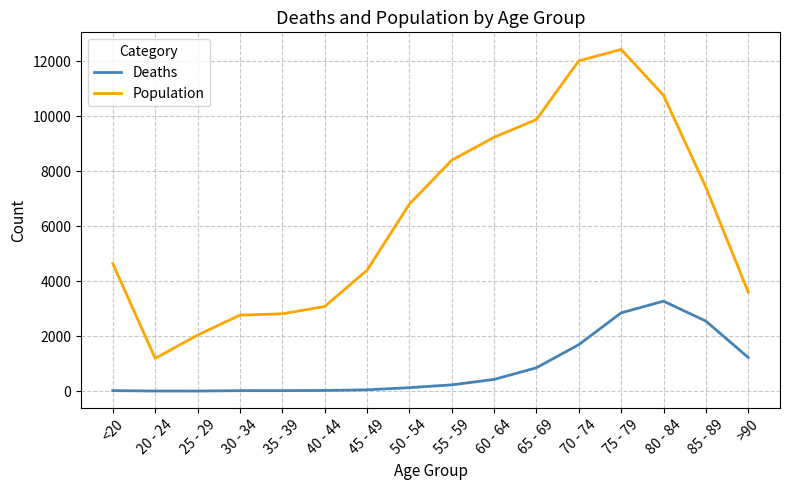

List the series in order of their overall mean, lowest first.

Deaths, Population